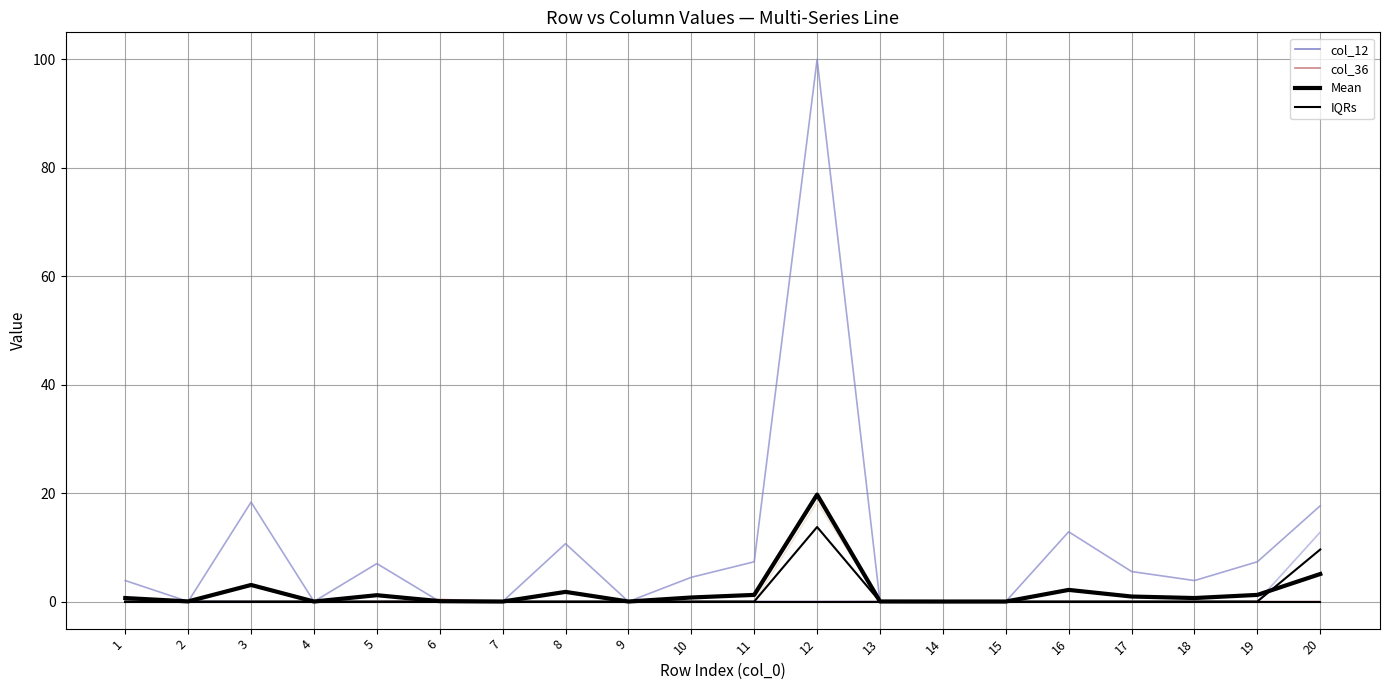

Between 10 and 18, which series saw the biggest shift?

col_12